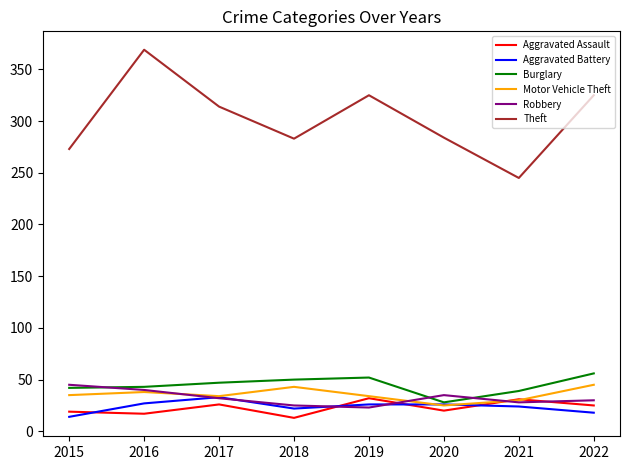

Which series has the largest total across all categories?

Theft